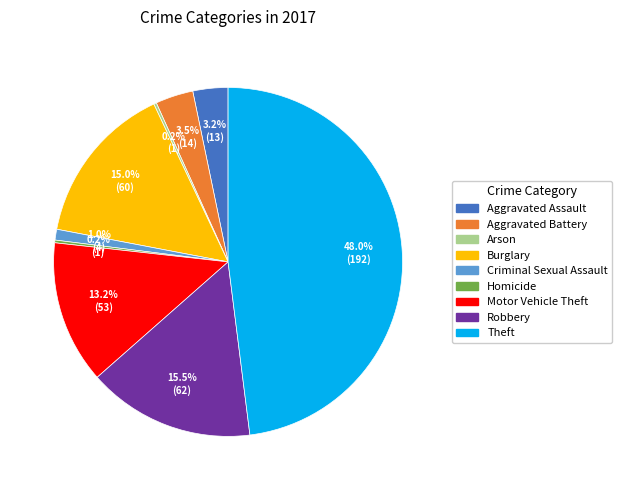

What percentage is NOT represented by Burglary?

85.0%